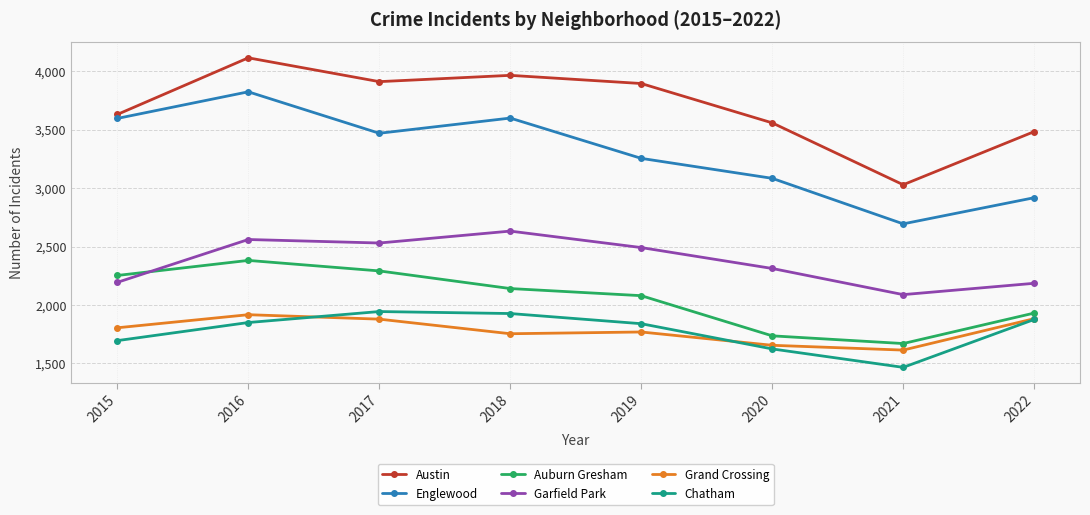

Count the number of categories in the chart.

8